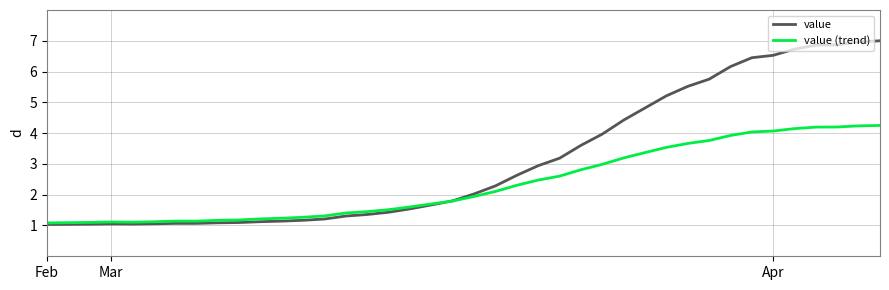

What is the smallest value displayed?

1.0